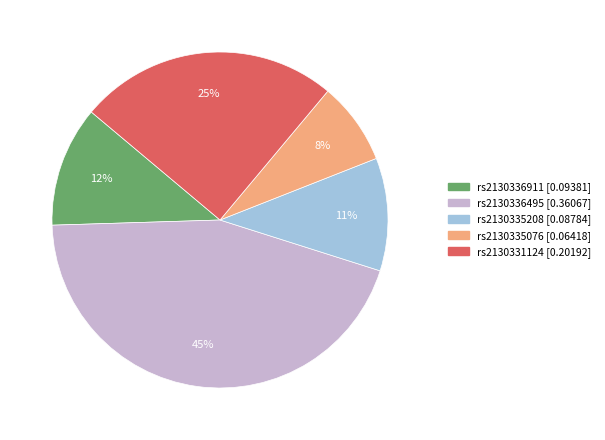

Which category has the smallest portion of the pie?

rs2130335076